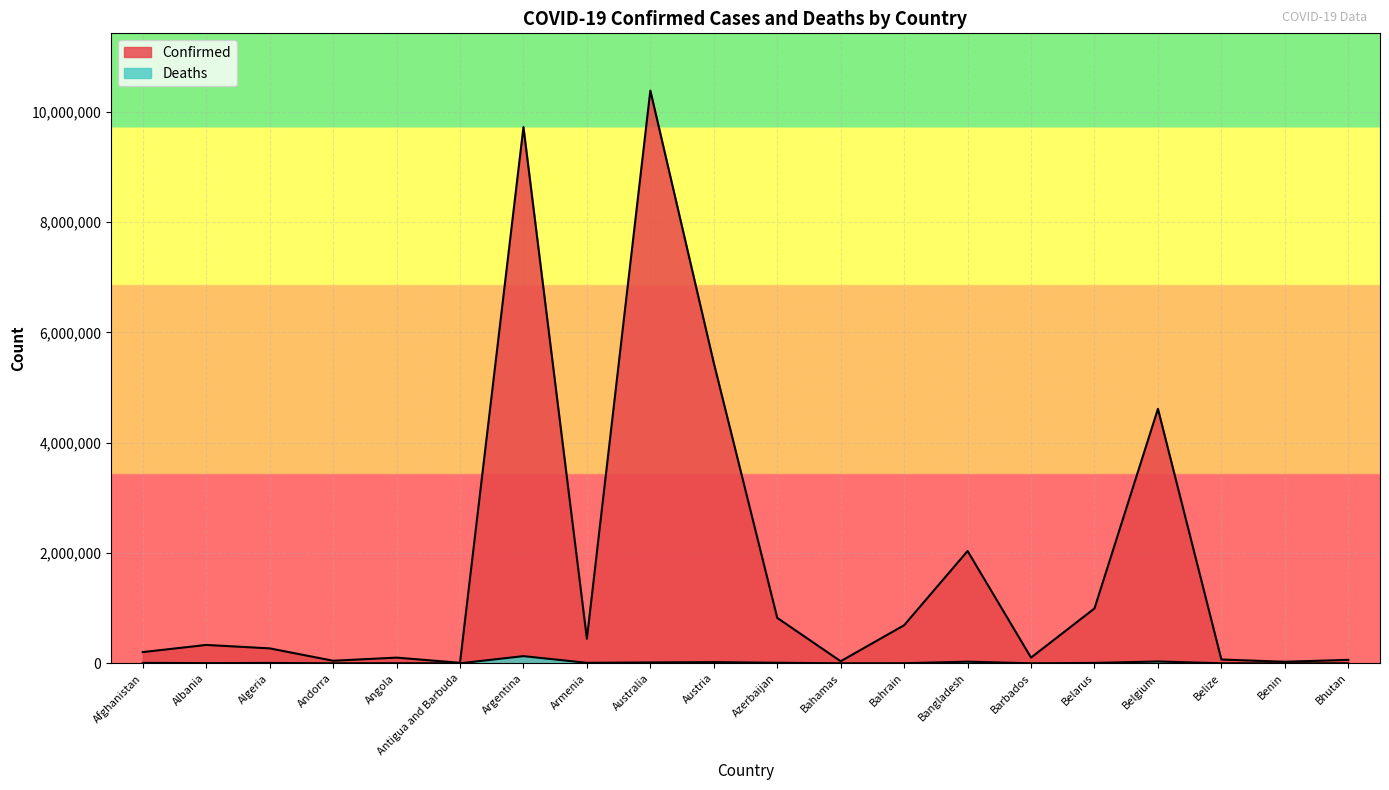

True or false: Deaths and Confirmed intersect in this chart.

False